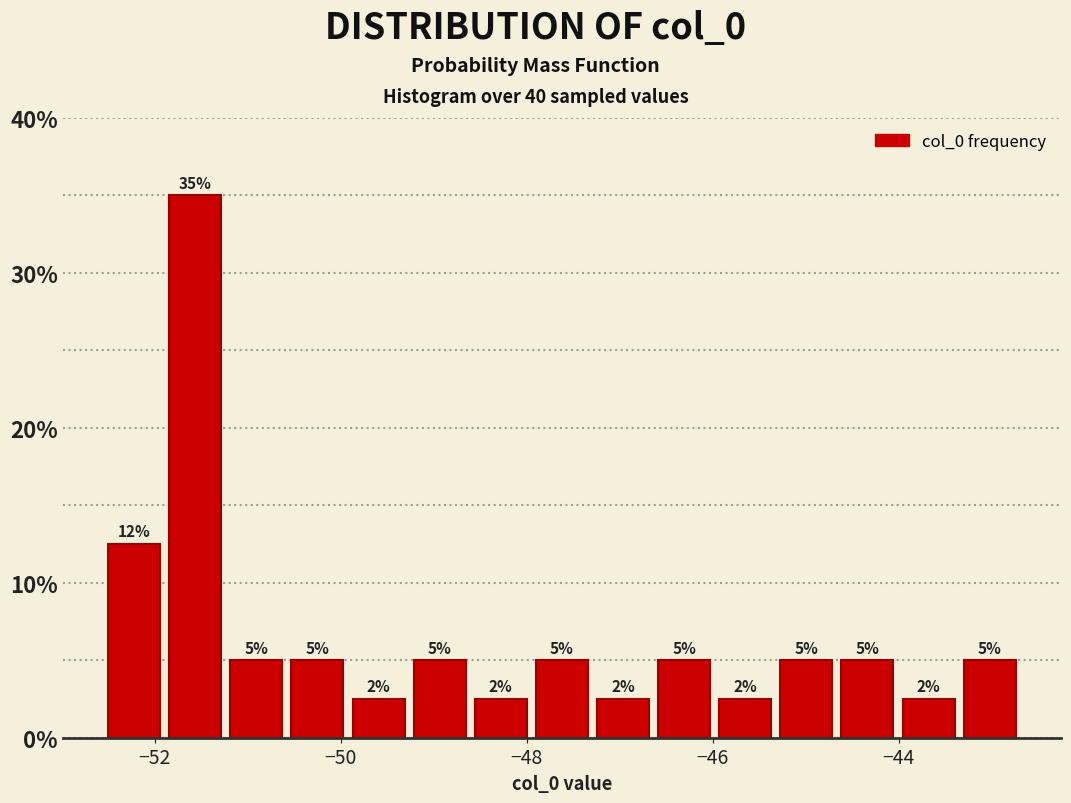

Read against the x-axis, roughly where is the centre of the tallest bar?

-51.6